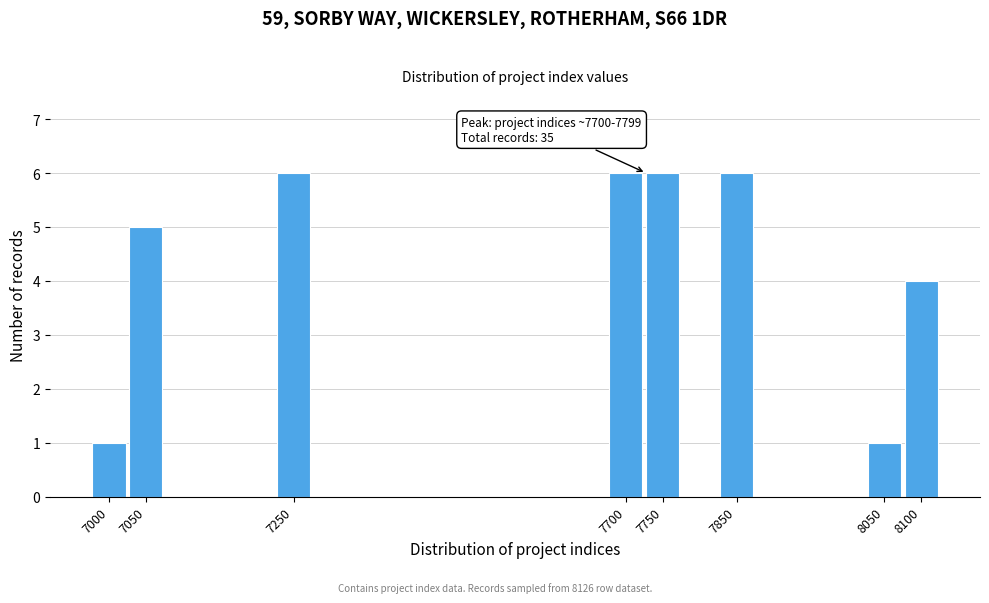

Reading left to right, list all the values displayed in this chart.

1	5	6	6	6	6	1	4